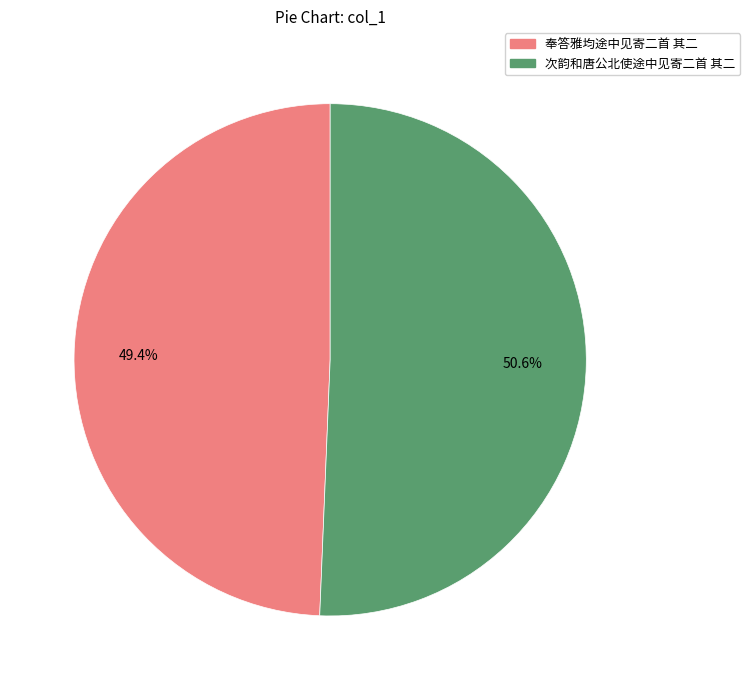

What percentage is the 奉答雅均途中见寄二首 其二 slice, to the nearest percent?

49%